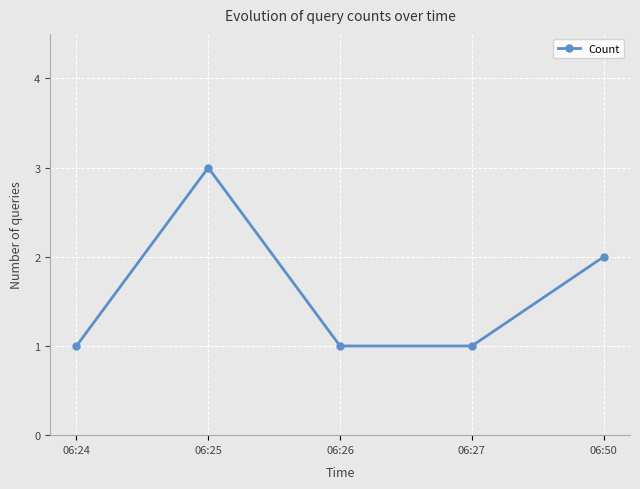

How many lines are shown in the chart?

1